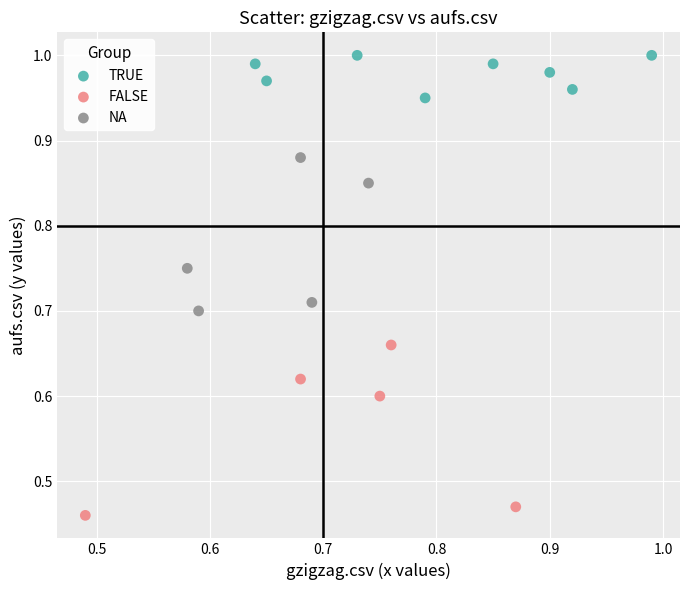

Which series reaches the minimum Y coordinate?

FALSE